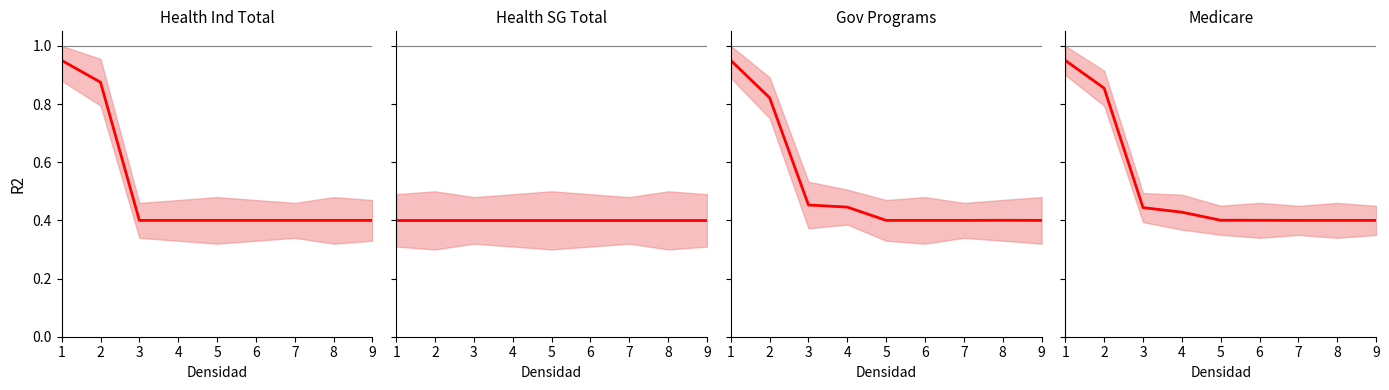

What are all the series names shown in the legend?

Health Ind Total, Health SG Total, Gov Programs, Medicare